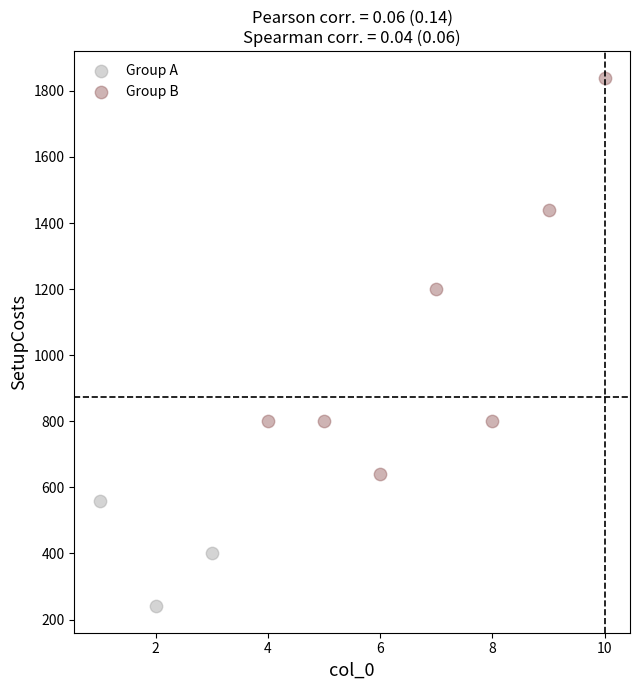

Which series contains the lowest Y value?

Group A